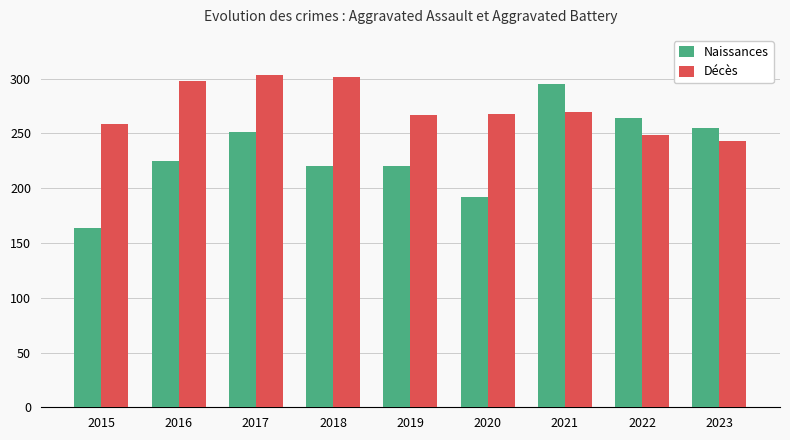

What is the maximum value for Naissances?

295